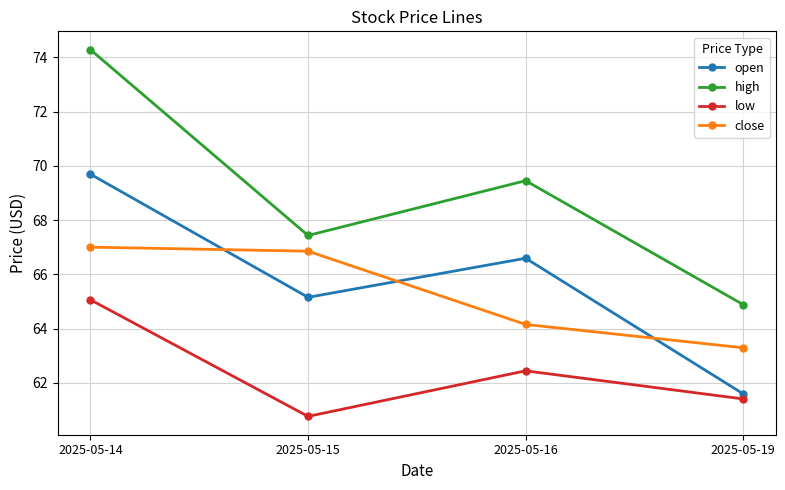

Where is the first local minimum for open?

2025-05-15